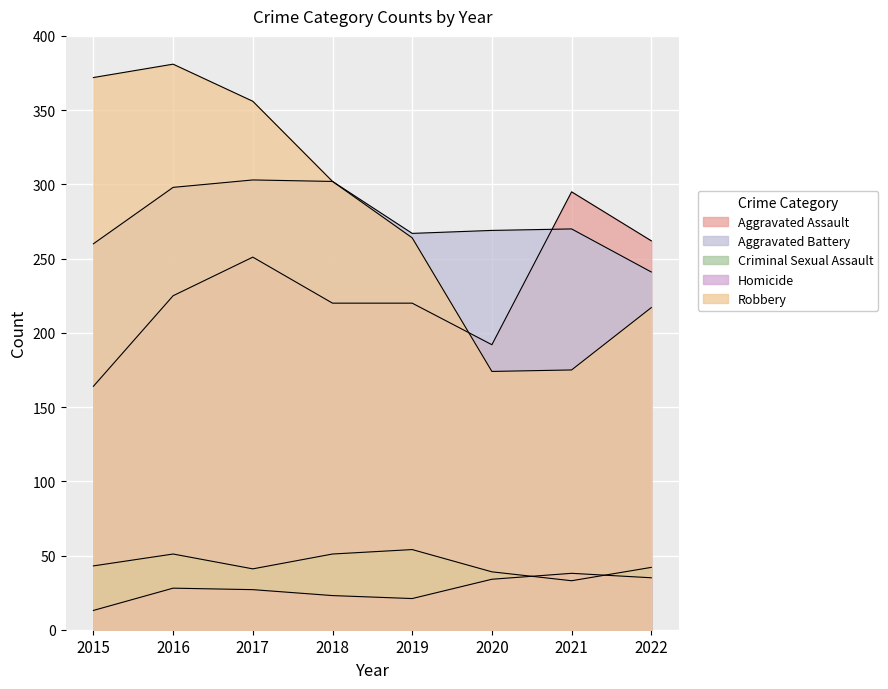

Reading left to right, transcribe all the data shown in this chart.

Aggravated Assault: 164	225	251	220	220	192	295	262
Aggravated Battery: 260	298	303	302	267	269	270	241
Criminal Sexual Assault: 43	51	41	51	54	39	33	42
Homicide: 13	28	27	23	21	34	38	35
Robbery: 372	381	356	302	264	174	175	217